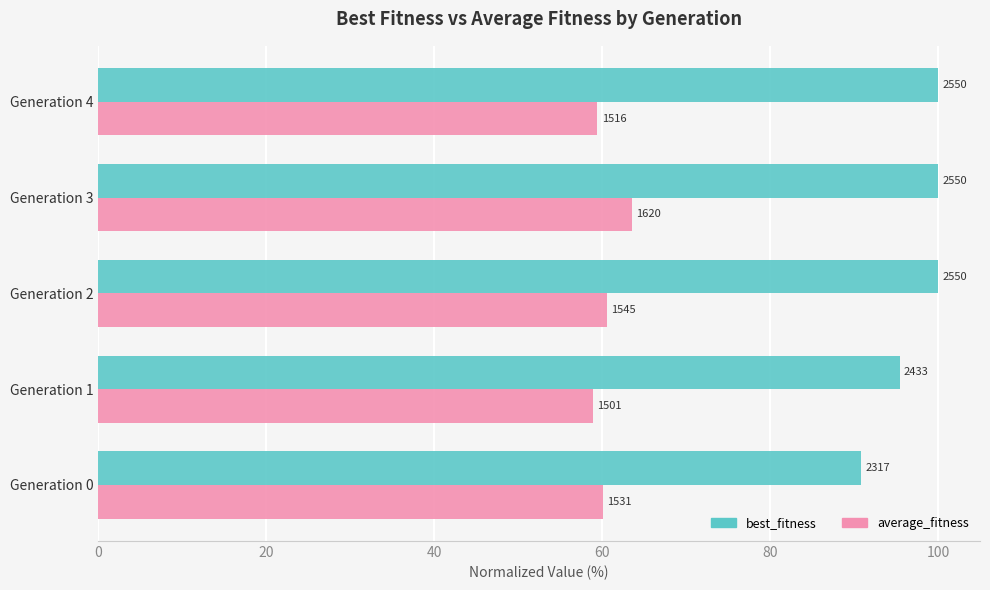

What are all the series names shown in the legend?

best_fitness, average_fitness